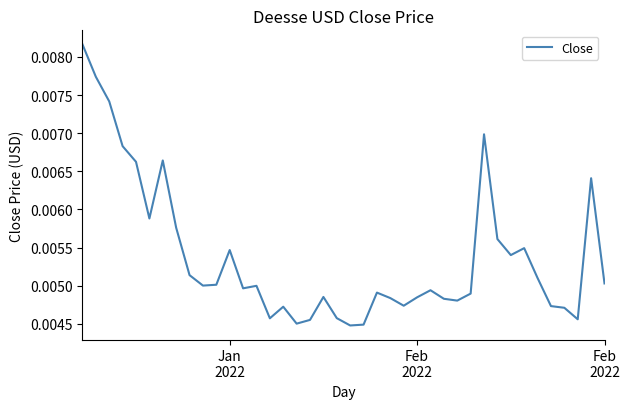

Does the chart display data point markers on the line(s)?

No